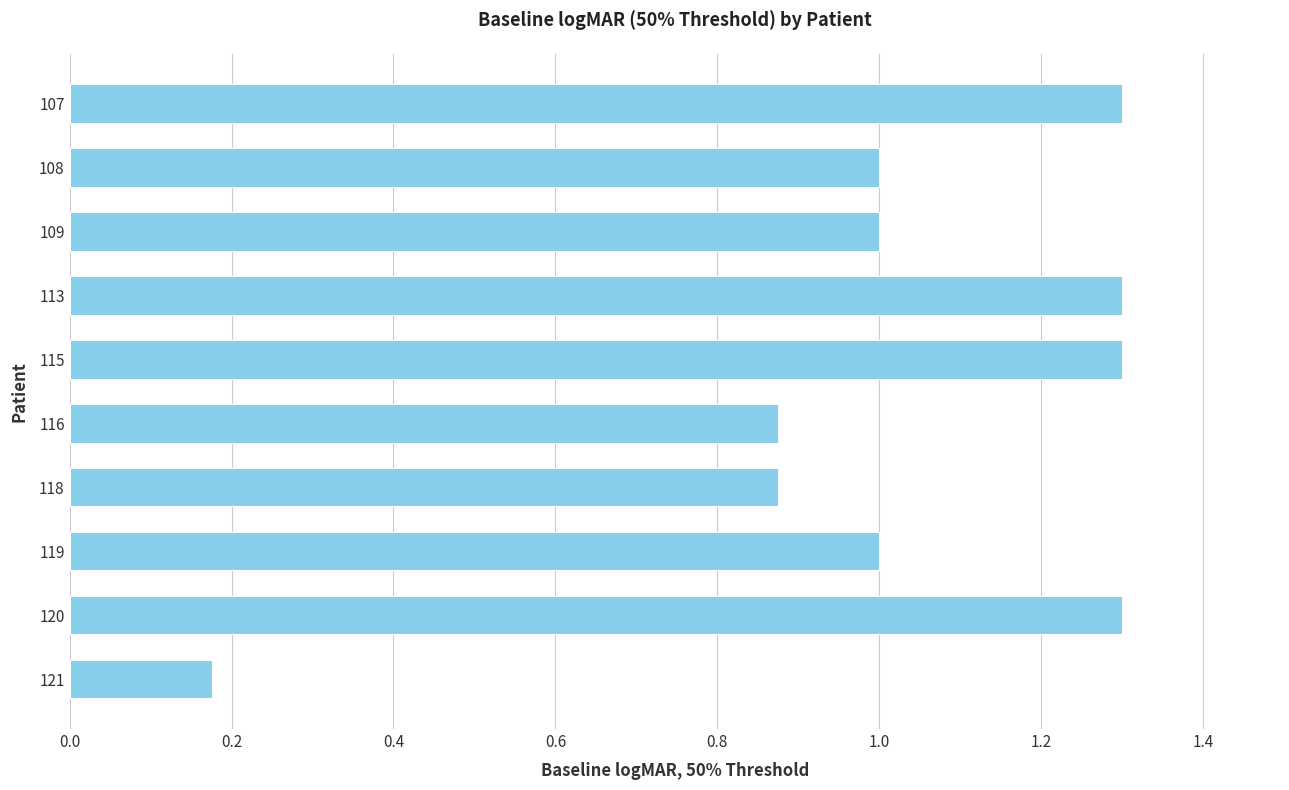

What is the difference between the maximum and second lowest values?

0.4